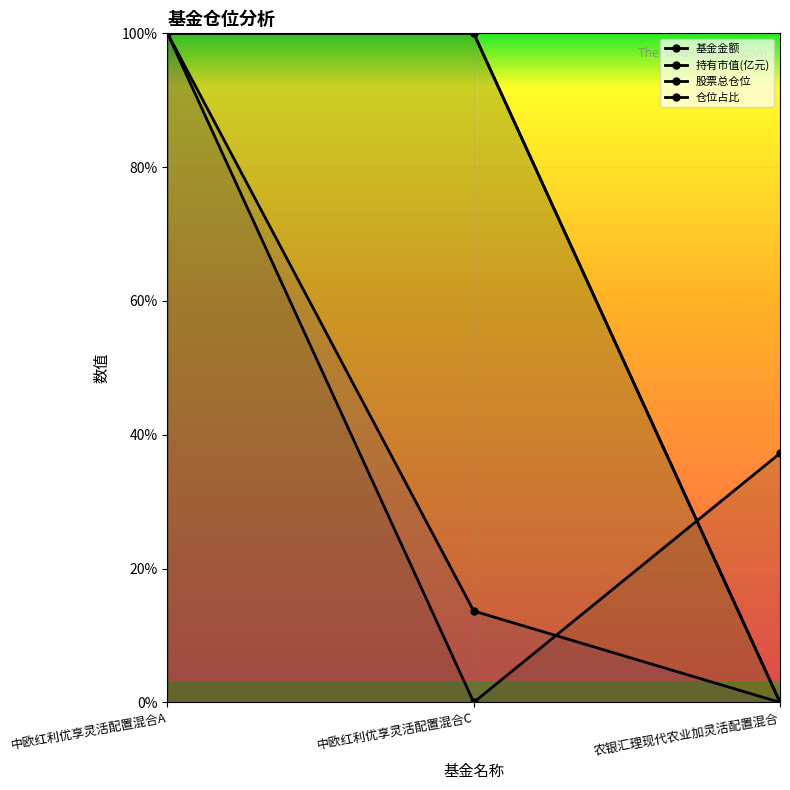

What is the sum of all 仓位占比 values?

200.0